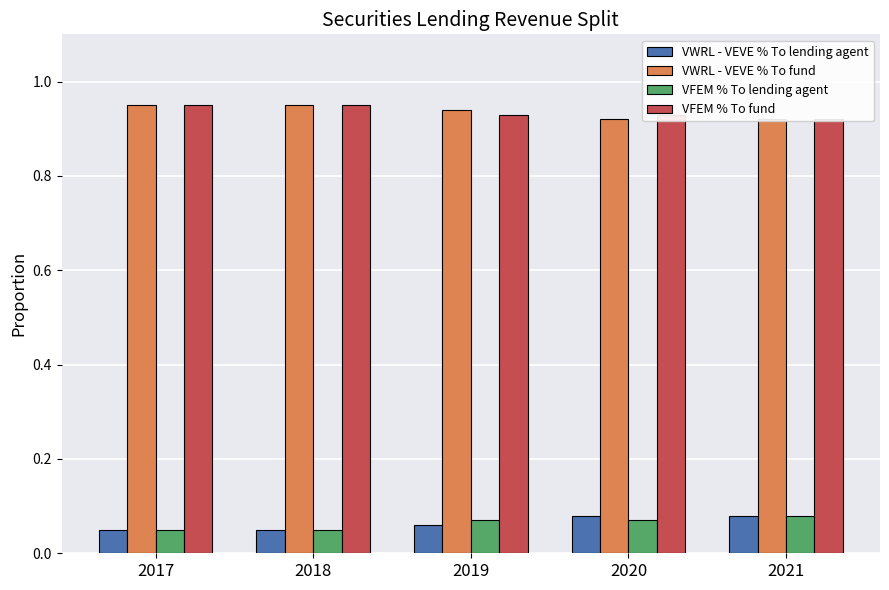

Which label corresponds to the smallest value in the chart?

2017